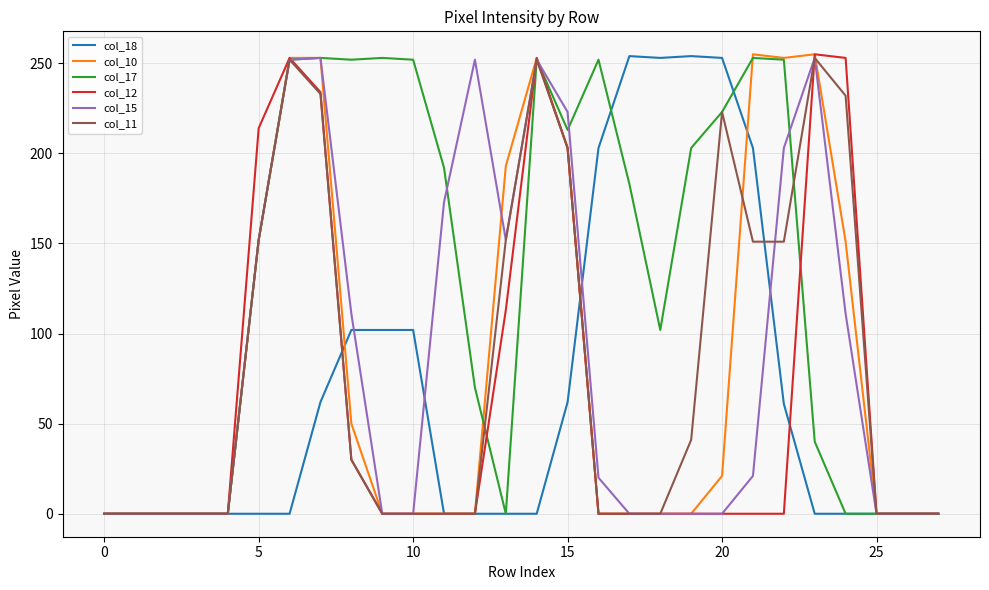

Reading left to right, what are all the values shown in this chart?

col_18: 0	0	0	0	0	0	0	62	102	102	102	0	0	0	0	62	203	254	253	254	253	203	61	0	0	0	0	0
col_10: 0	0	0	0	0	152	253	253	50	0	0	0	0	193	253	203	0	0	0	0	21	255	253	255	151	0	0	0
col_17: 0	0	0	0	0	152	252	253	252	253	252	192	70	0	252	213	252	183	102	203	223	253	252	40	0	0	0	0
col_12: 0	0	0	0	0	214	253	234	30	0	0	0	0	113	253	203	0	0	0	0	0	0	0	255	253	0	0	0
col_15: 0	0	0	0	0	152	252	253	111	0	0	173	252	152	252	223	20	0	0	0	0	21	203	253	111	0	0	0
col_11: 0	0	0	0	0	152	252	233	30	0	0	0	0	152	252	203	0	0	0	41	223	151	151	253	232	0	0	0